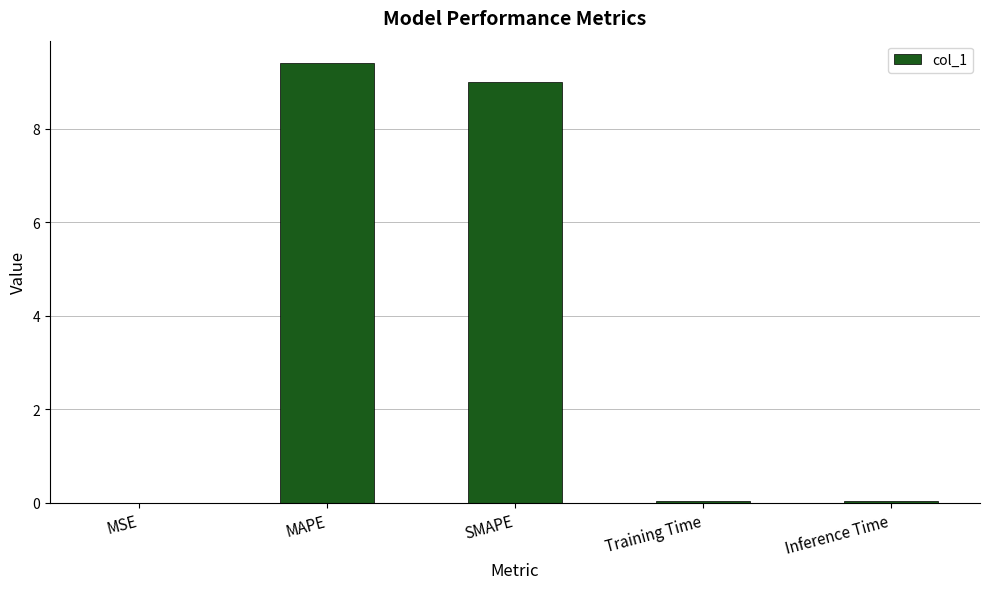

True or false: the data shows 9.4 at MAPE.

True